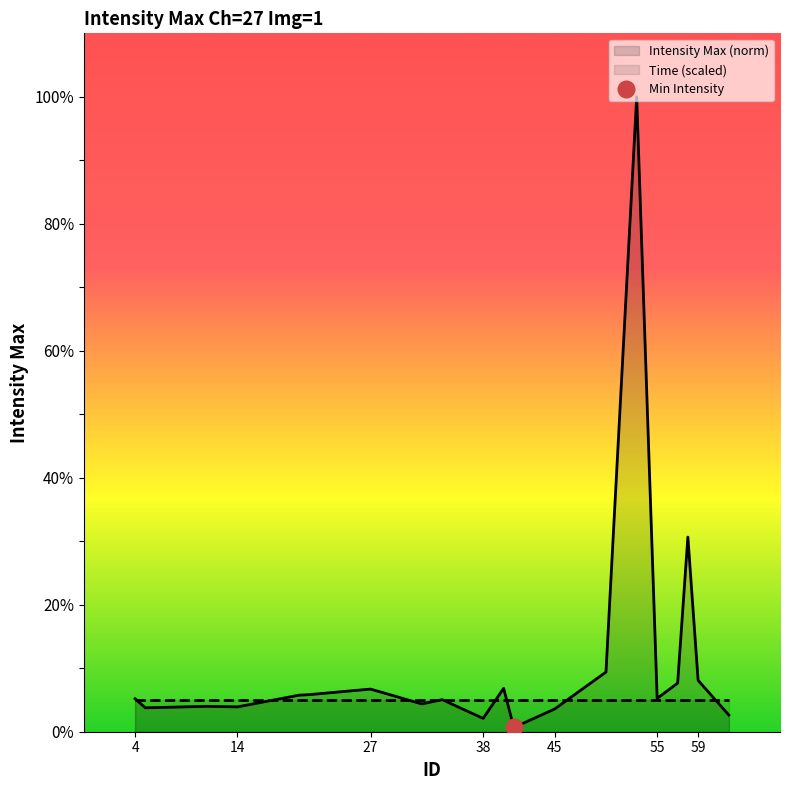

The Time (scaled) series shows 5.0 at 4. True or false?

True